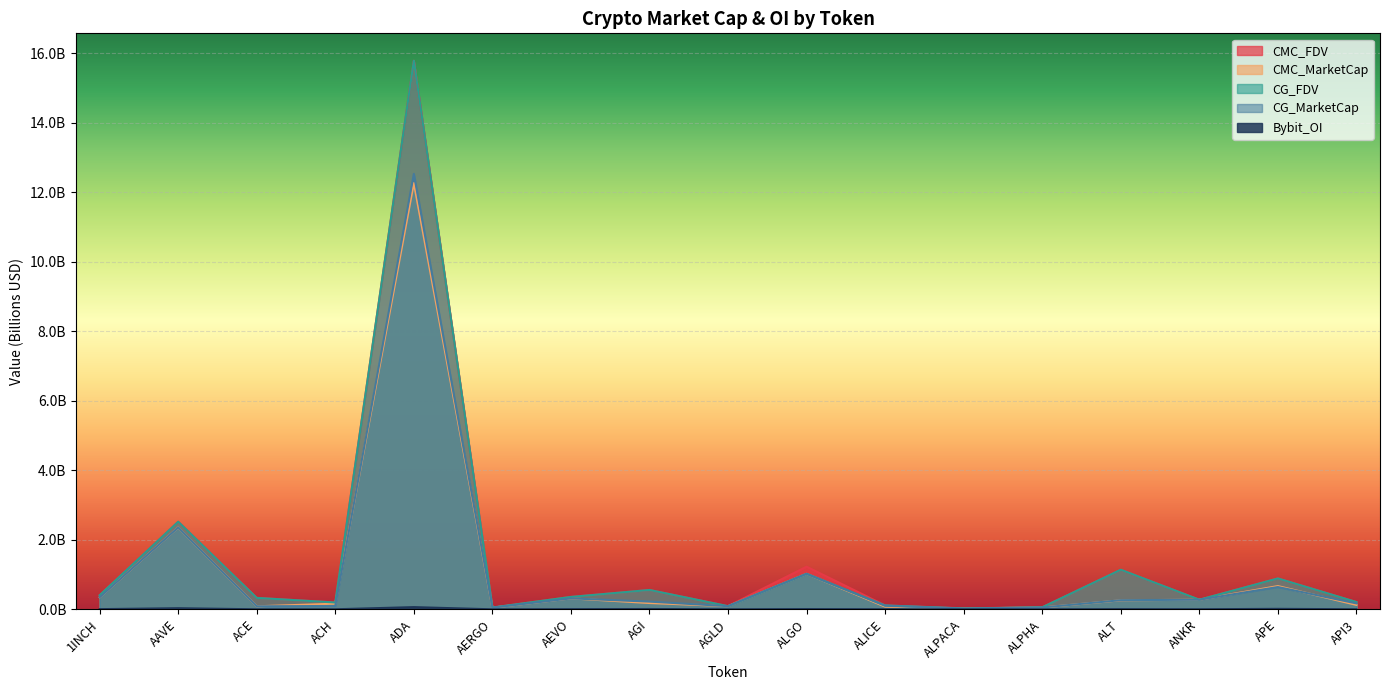

How many lines are shown in the chart?

5